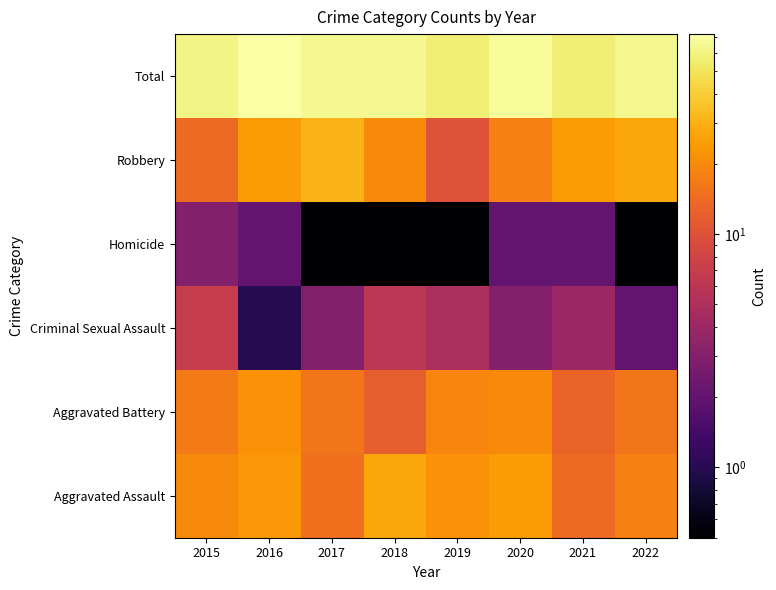

What is the difference between the highest and lowest values at 2018?

64.9